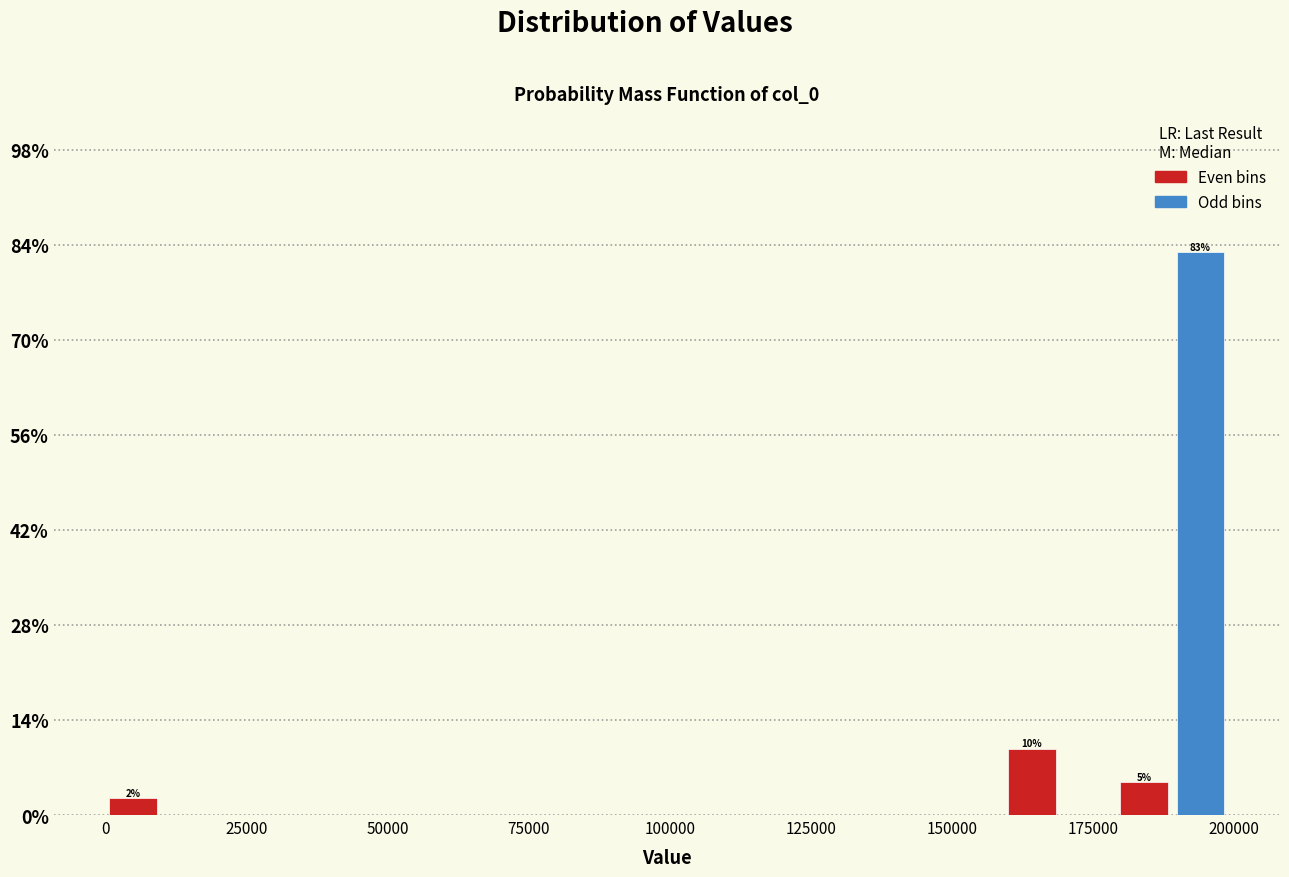

Read against the x-axis, roughly where is the centre of the tallest bar?

195000